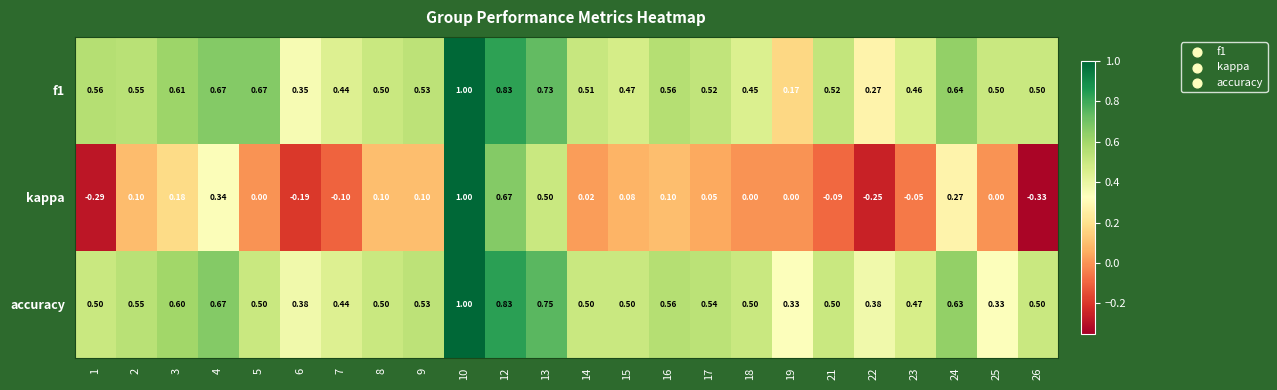

Which series has the widest spread of values?

kappa